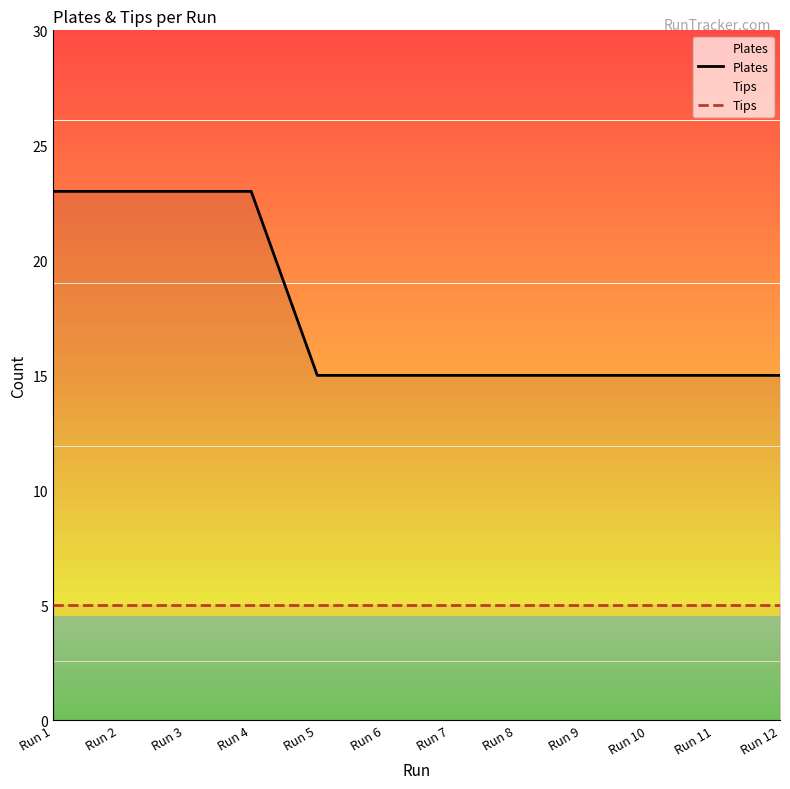

How many Plates values are between 15 and 23?

12